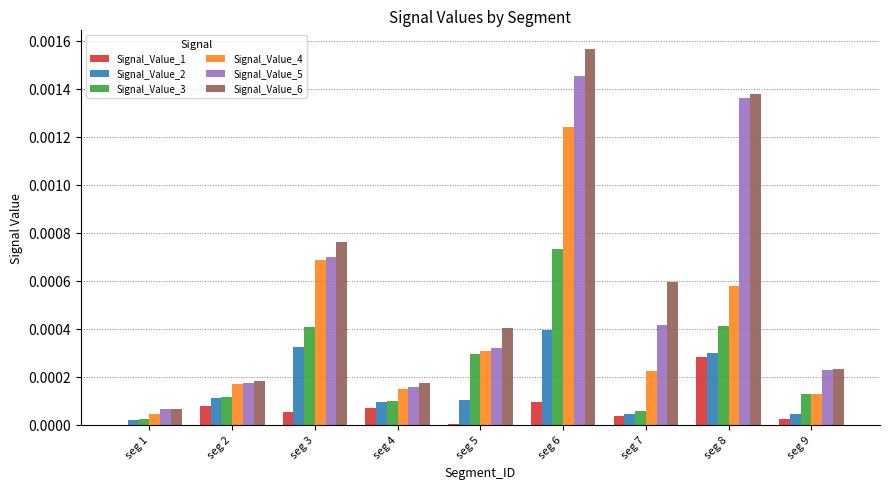

The value of Signal_Value_1 at seg 5 is 0.0. True or false?

True